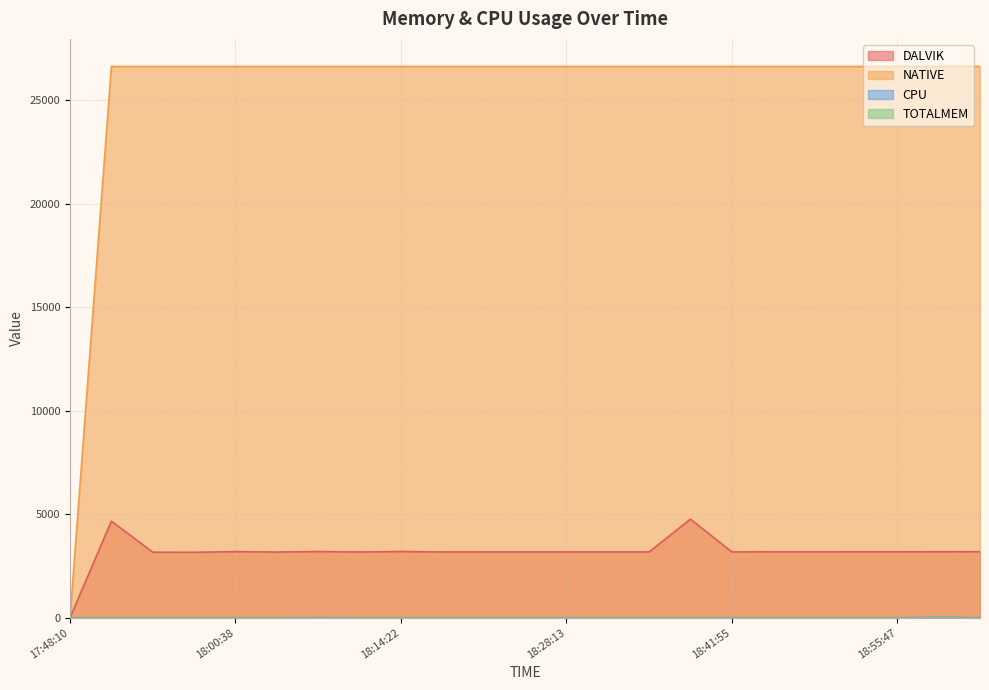

Does the chart display data point markers on the line(s)?

No